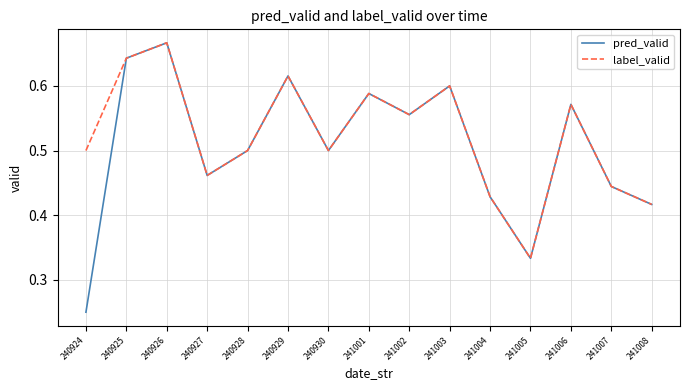

Which label corresponds to the smallest value in the chart?

240924